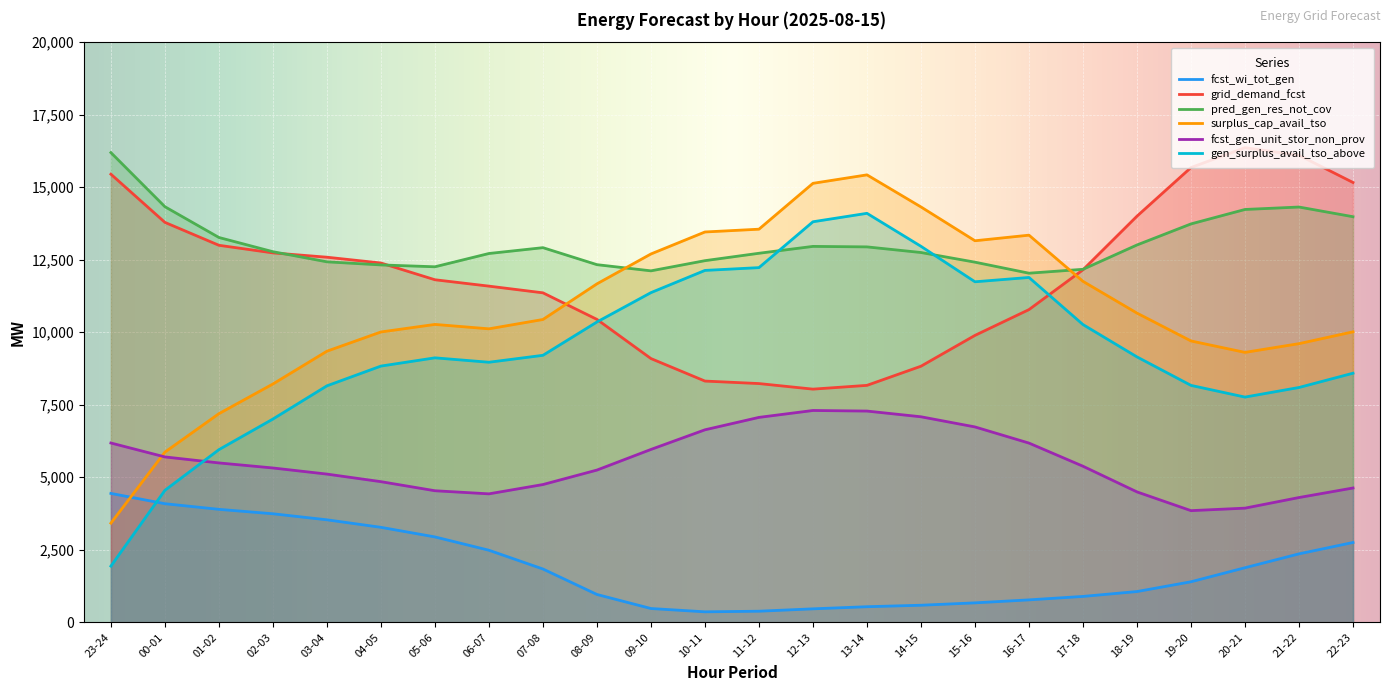

What is the sum of the surplus_cap_avail_tso values at 17-18 and 09-10?

24454